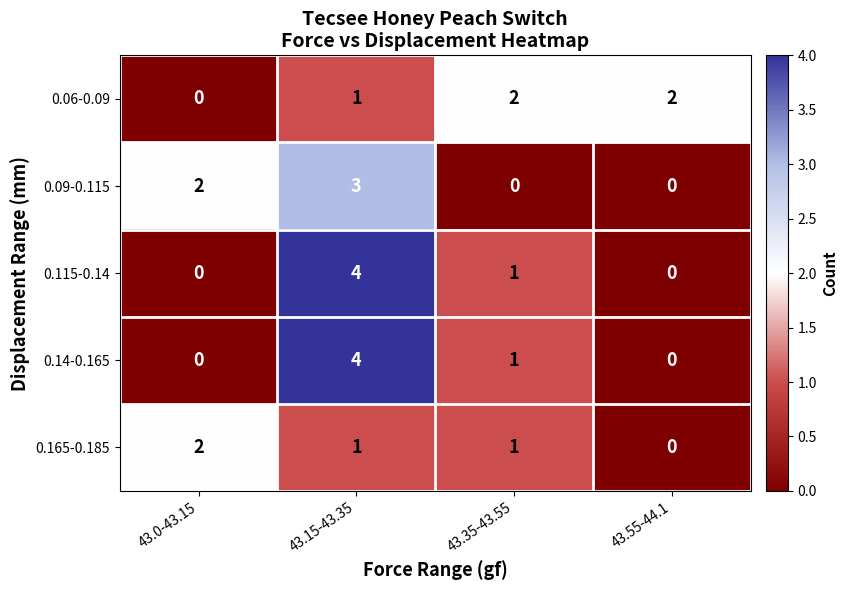

Reading left to right, transcribe all the data shown in this chart.

0.06-0.09: 0	1	2	2
0.09-0.115: 2	3	0	0
0.115-0.14: 0	4	1	0
0.14-0.165: 0	4	1	0
0.165-0.185: 2	1	1	0